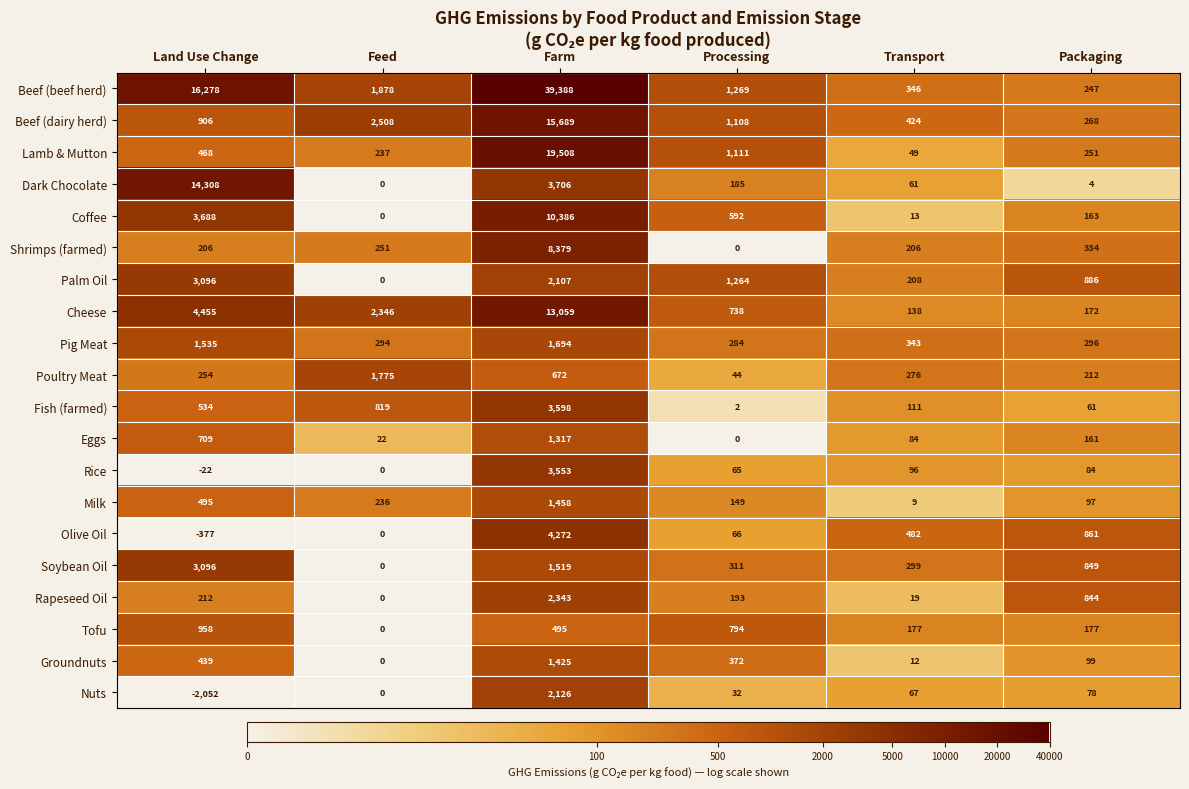

The Eggs series shows 709 at Land Use Change. True or false?

True